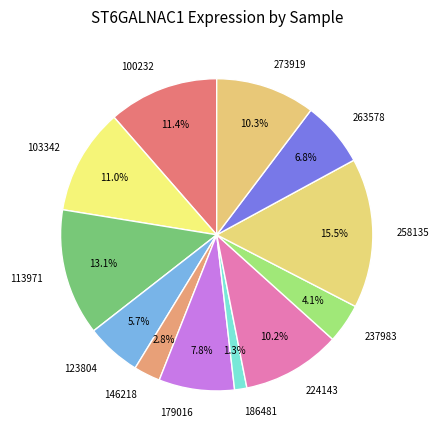

To the nearest percent, what is the difference between the largest and smallest slice percentages?

14%